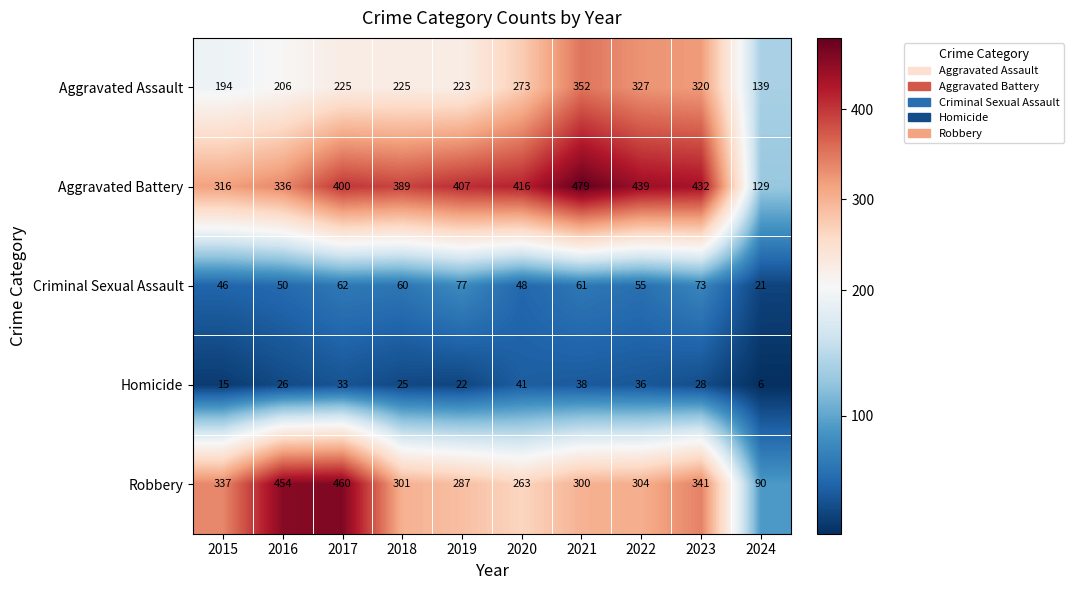

List the series in order of their peak value, lowest first.

Homicide, Criminal Sexual Assault, Aggravated Assault, Robbery, Aggravated Battery